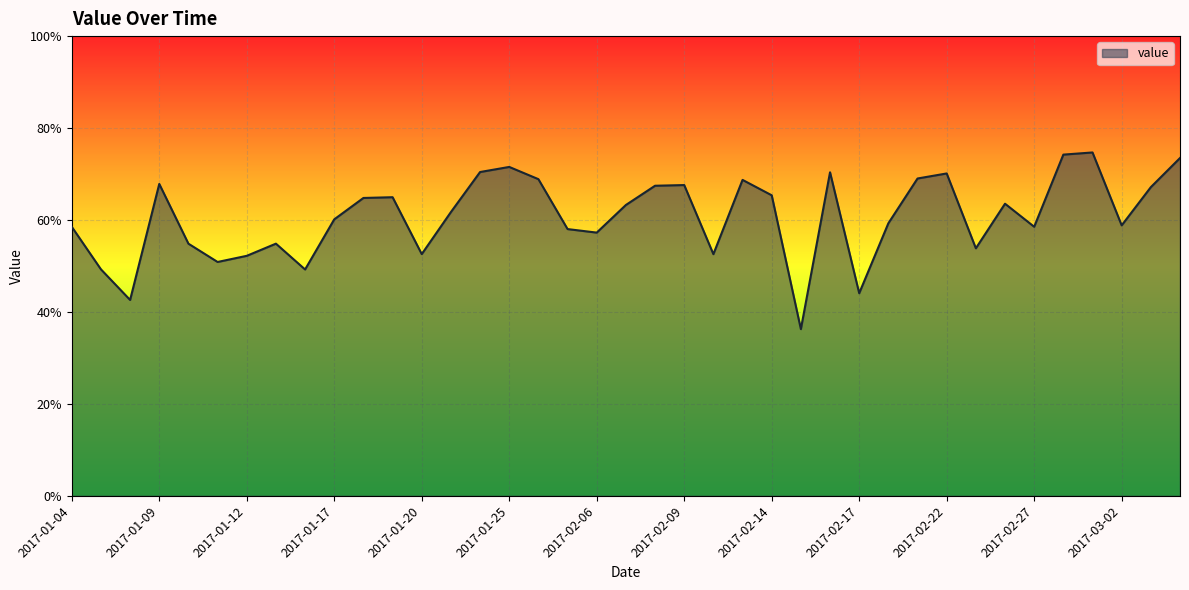

How many points are lower than both their immediate neighbors (excluding endpoints)?

11